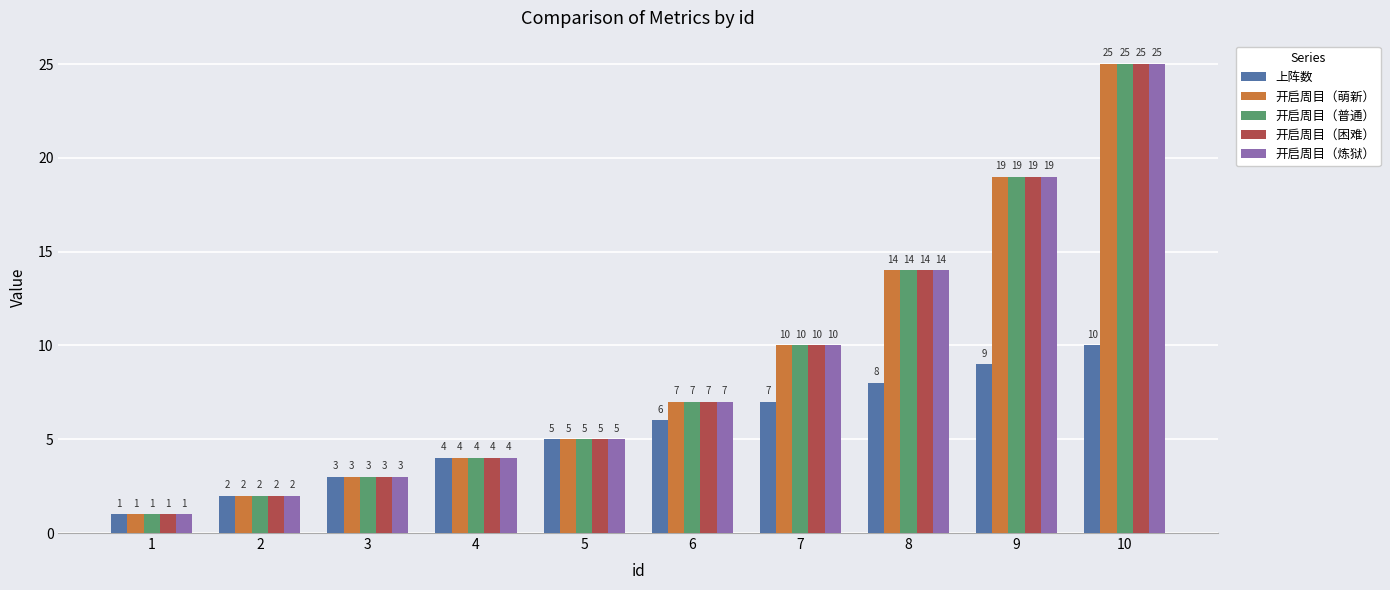

What is the spread (max minus min) of values at 7?

3